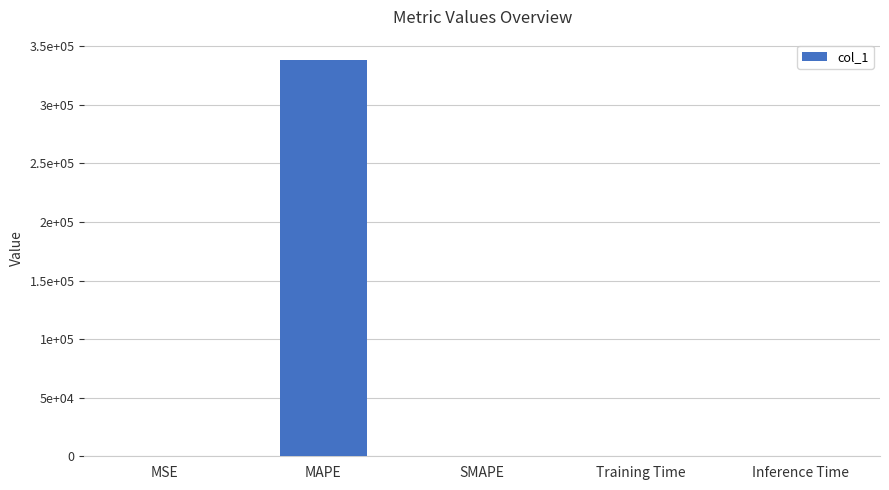

List the labels in order of value, smallest first.

Inference Time, Training Time, MSE, SMAPE, MAPE